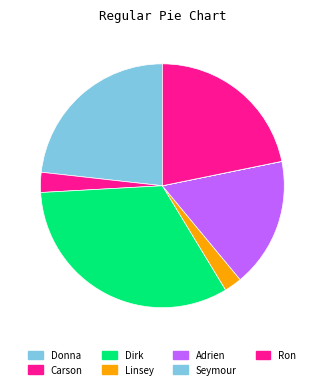

Is there any slice that represents more than half of the pie?

No